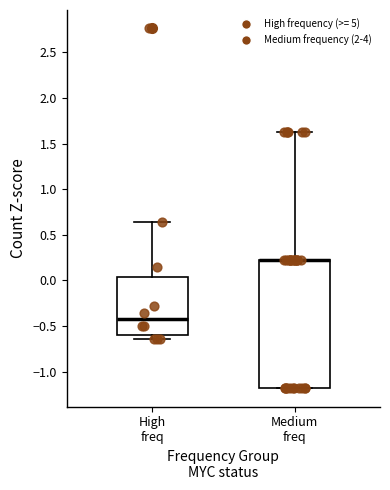

Reading left to right, read every box against the y-axis: the position of its median line, the range the box covers, and the ends of its whiskers. The values are not printed on the chart, so give them approximately, as read against the axis.

High freq: median -0.45, box -0.60 to 0.05, whiskers -0.65 to 0.65
Medium freq: median 0.20 (drawn on the box's upper edge), box -1.20 to 0.20, whiskers -1.20 to 1.60